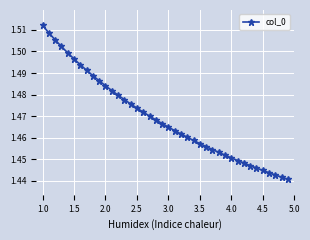

How many series are shown in this chart?

1